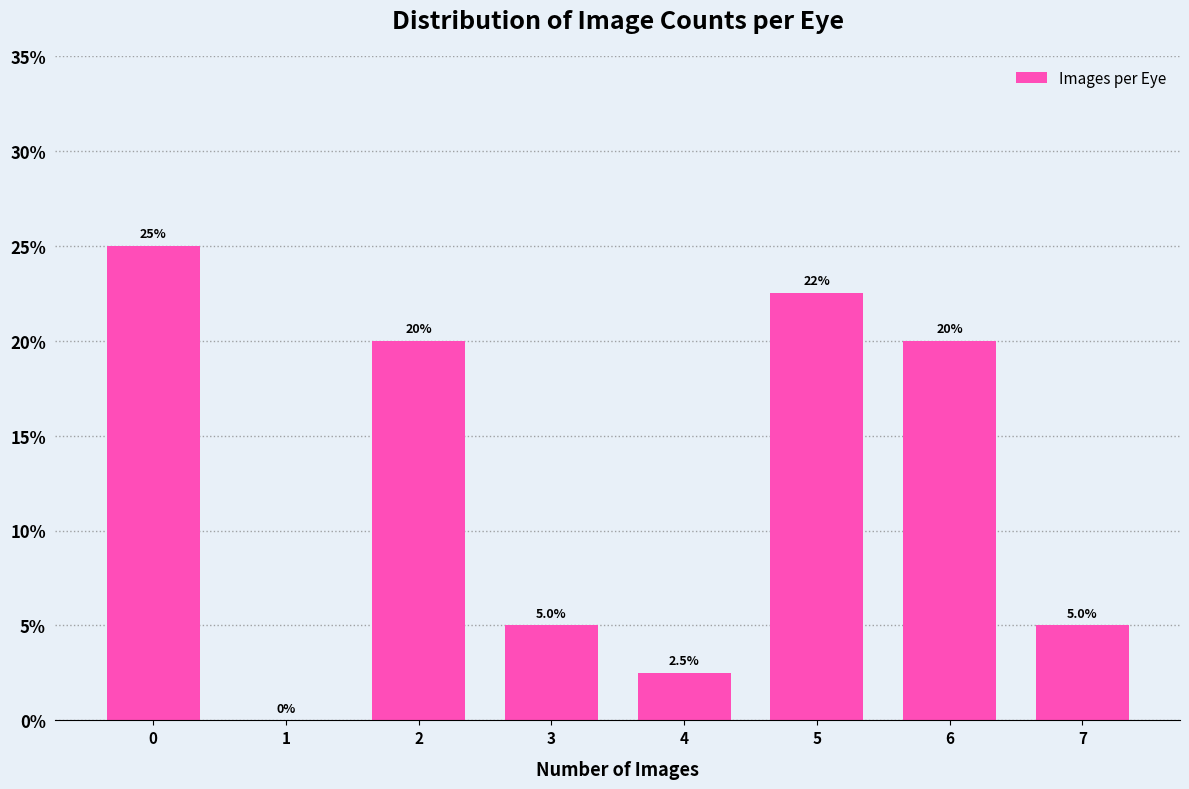

Reading left to right, list all the values displayed in this chart.

0=25.0	1=0.0	2=20.0	3=5.0	4=2.5	5=22.5	6=20.0	7=5.0